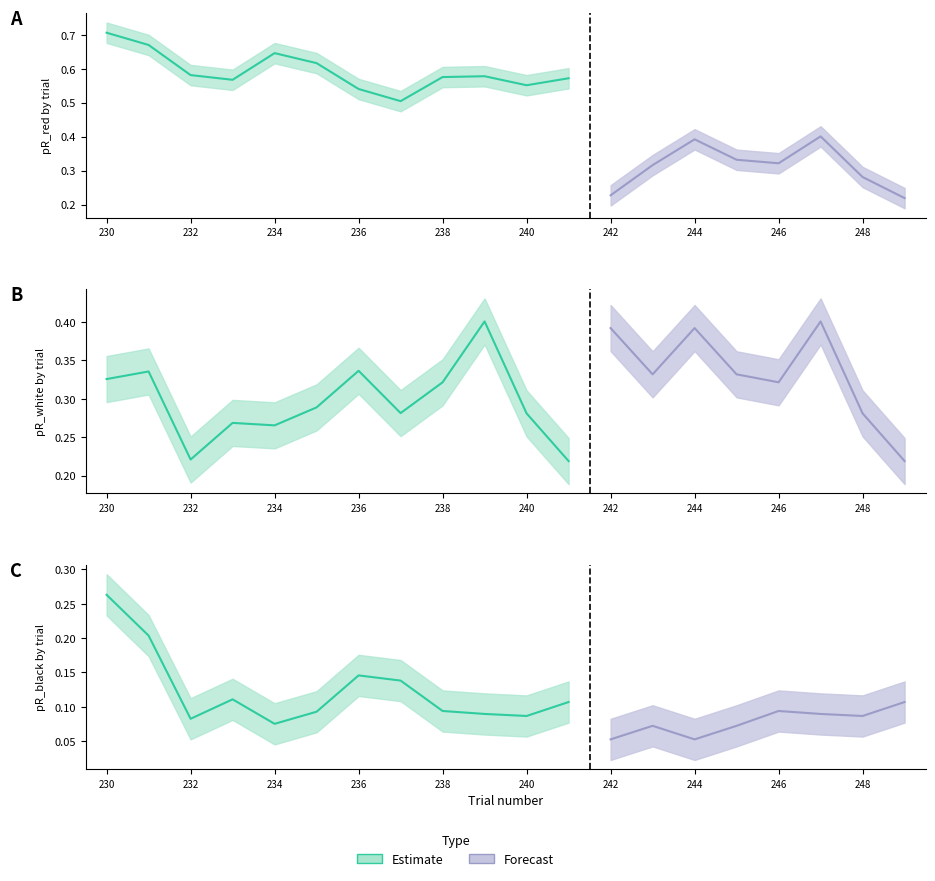

Reading right to left, transcribe all the data shown in this chart.

pR_red: 249=0.2	248=0.3	247=0.4	246=0.3	245=0.3	244=0.4	243=0.3	242=0.2	241=0.6	240=0.6	239=0.6	238=0.6	237=0.5	236=0.5	235=0.6	234=0.6	233=0.6	232=0.6	231=0.7	230=0.7
pR_white: 249=0.2	248=0.3	247=0.4	246=0.3	245=0.3	244=0.4	243=0.3	242=0.4	241=0.2	240=0.3	239=0.4	238=0.3	237=0.3	236=0.3	235=0.3	234=0.3	233=0.3	232=0.2	231=0.3	230=0.3
pR_black: 249=0.1	248=0.1	247=0.1	246=0.1	245=0.1	244=0.1	243=0.1	242=0.1	241=0.1	240=0.1	239=0.1	238=0.1	237=0.1	236=0.1	235=0.1	234=0.1	233=0.1	232=0.1	231=0.2	230=0.3